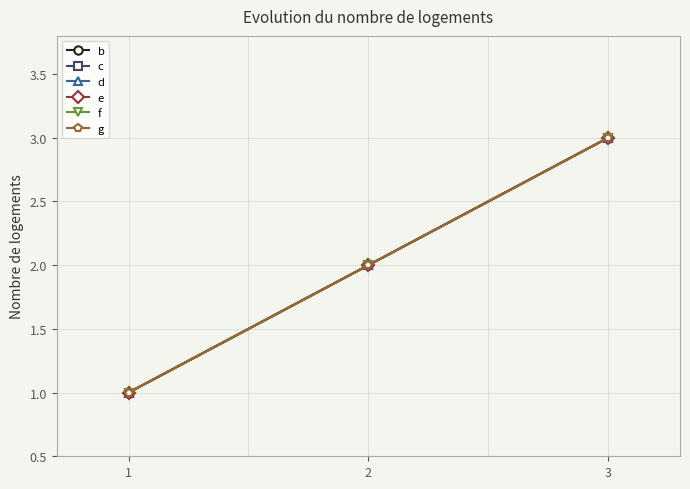

What is the sum of the g values at 2 and 1?

3